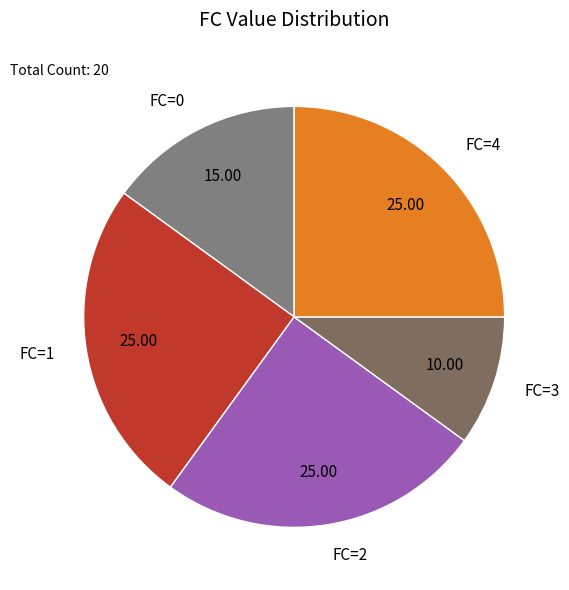

What is the ratio of the value at FC=4 to the value at FC=0?

1.7